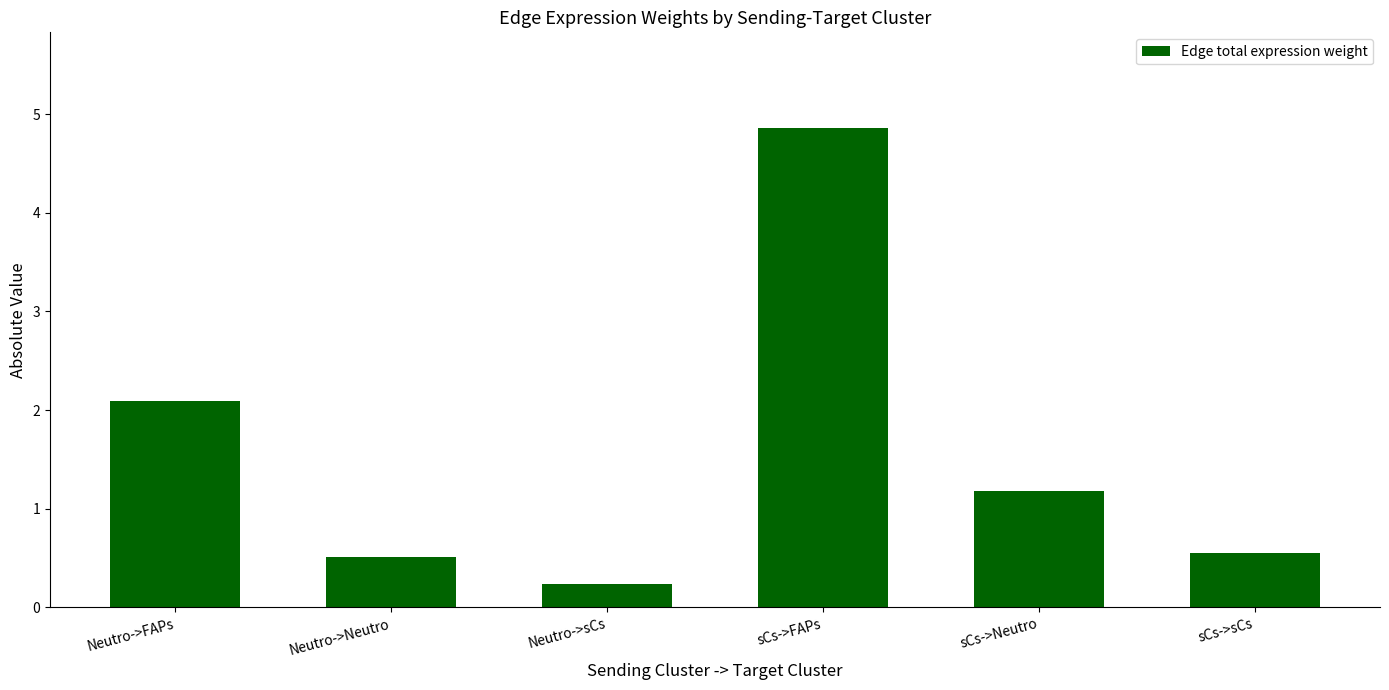

Rank the categories by value from lowest to highest.

Neutro->sCs, Neutro->Neutro, sCs->sCs, sCs->Neutro, Neutro->FAPs, sCs->FAPs